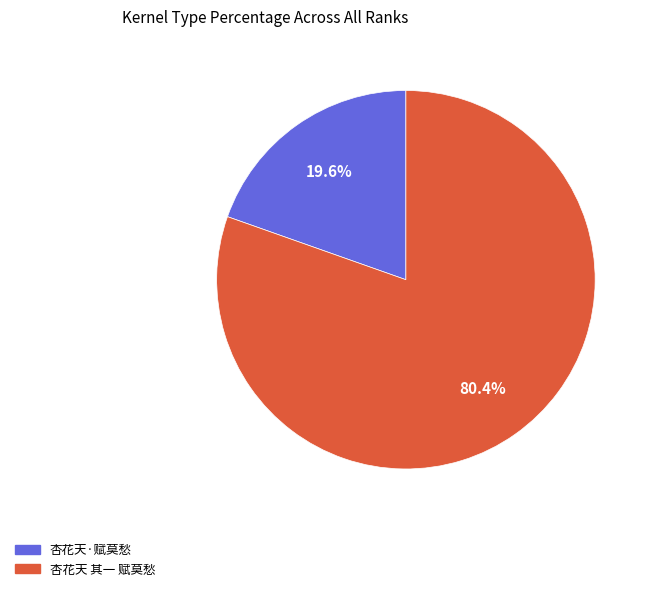

Rank the categories by value from highest to lowest.

杏花天 其一 赋莫愁, 杏花天·赋莫愁